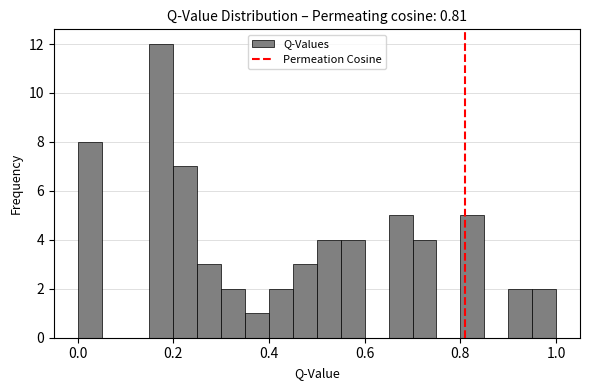

Read against the x-axis, roughly where is the centre of the tallest bar?

0.18